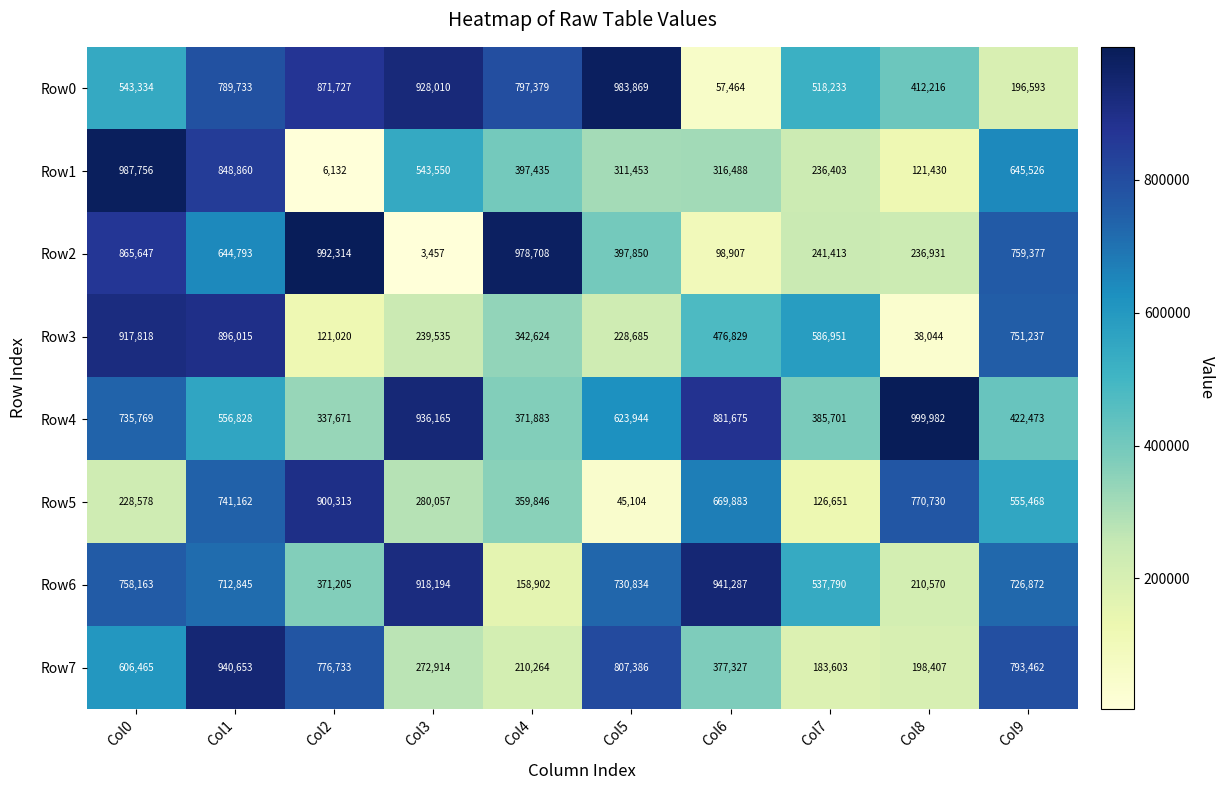

The value of Row7 at Col2 is 1377827. True or false?

False